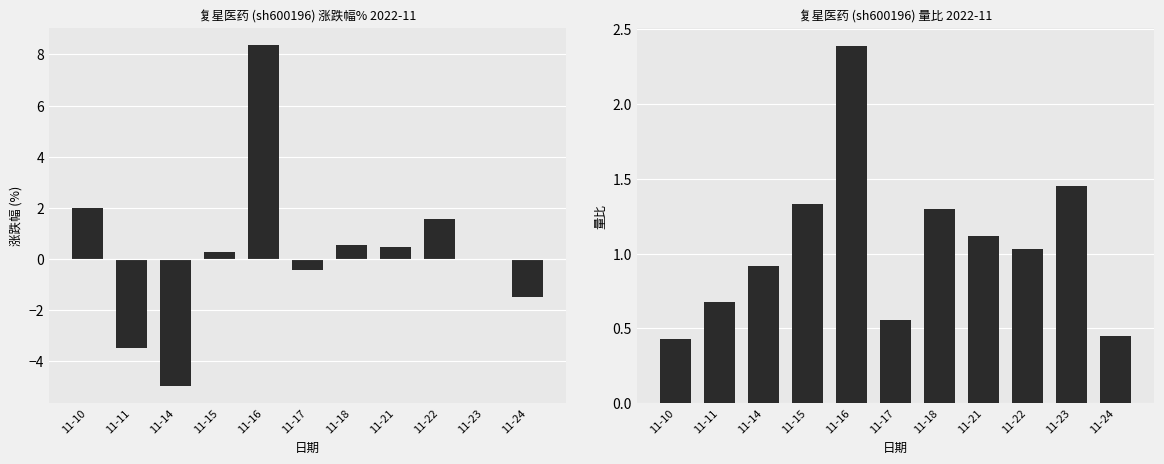

Is it true that 量比 equals 1.5 at 11-14?

False